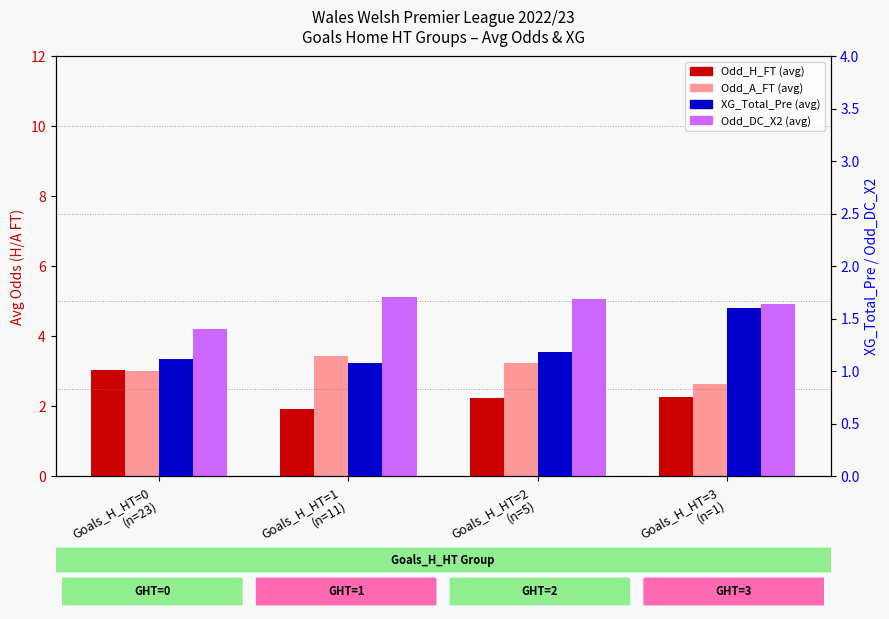

Where is XG_Total_Pre nearest to the value 1?

Goals_H_HT=1
(n=11)